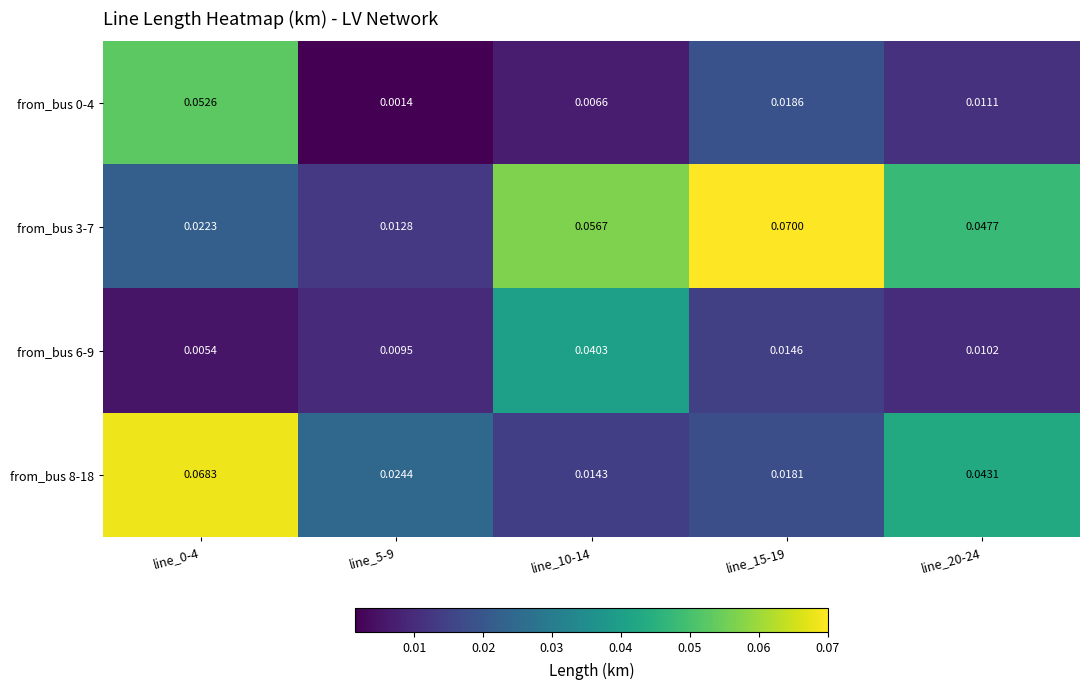

Is the value of from_bus 0-4 at line_5-9 greater than the value of from_bus 8-18 at line_10-14?

No